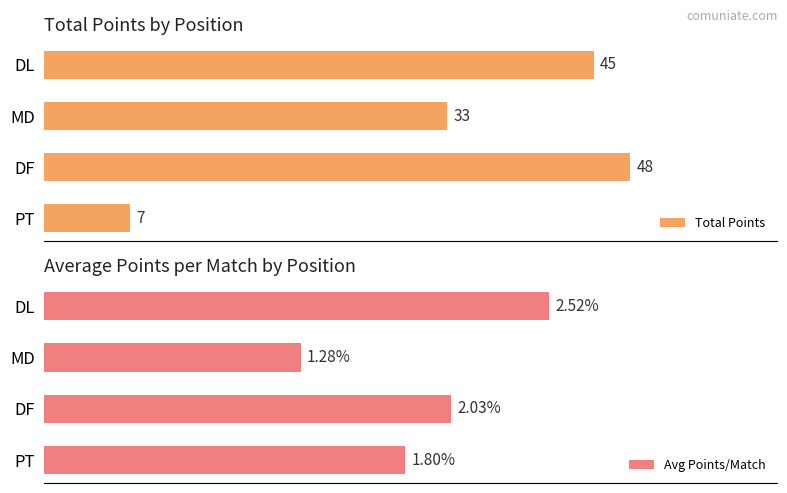

List the labels in order of Avg Points/Match value, largest first.

DL, DF, PT, MD